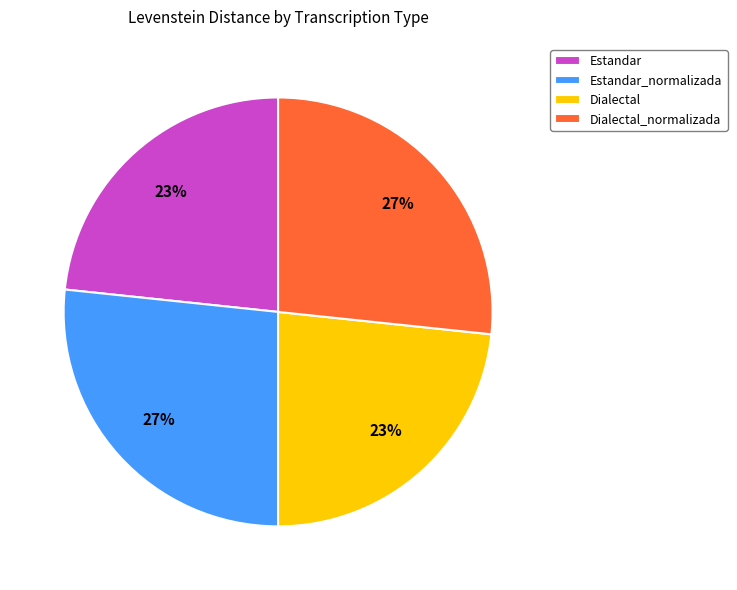

To the nearest percent, what portion does Dialectal represent?

23%